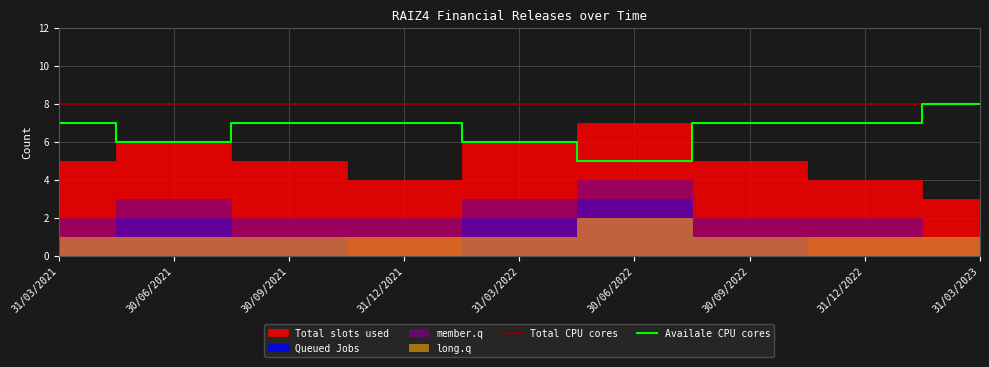

What is the highest value of the Availale CPU cores series?

8